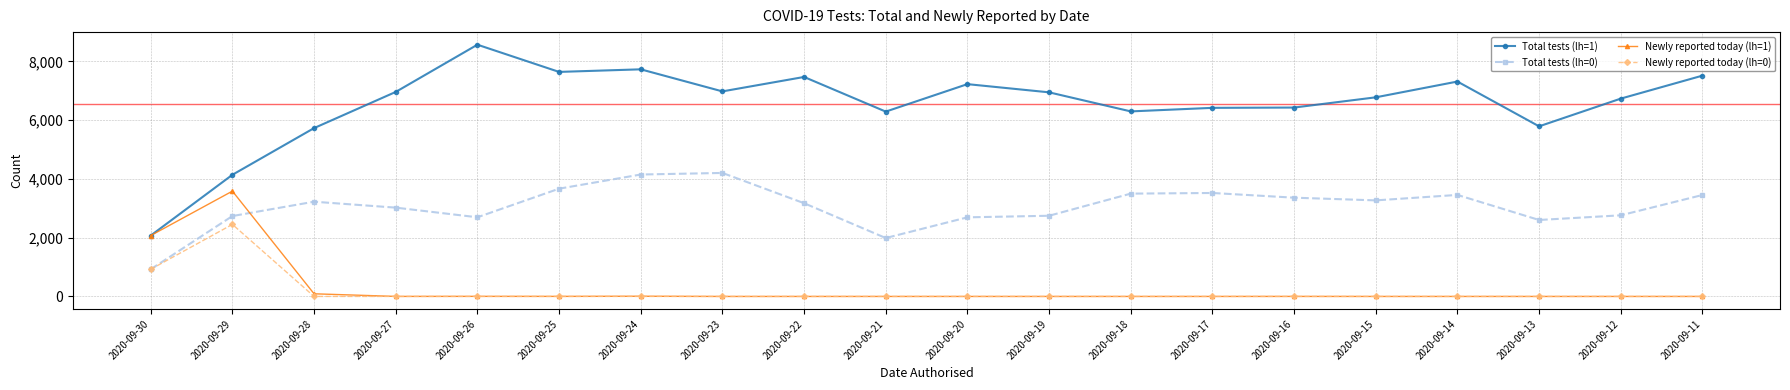

Where is the first local minimum for Total tests (lh=0)?

2020-09-26